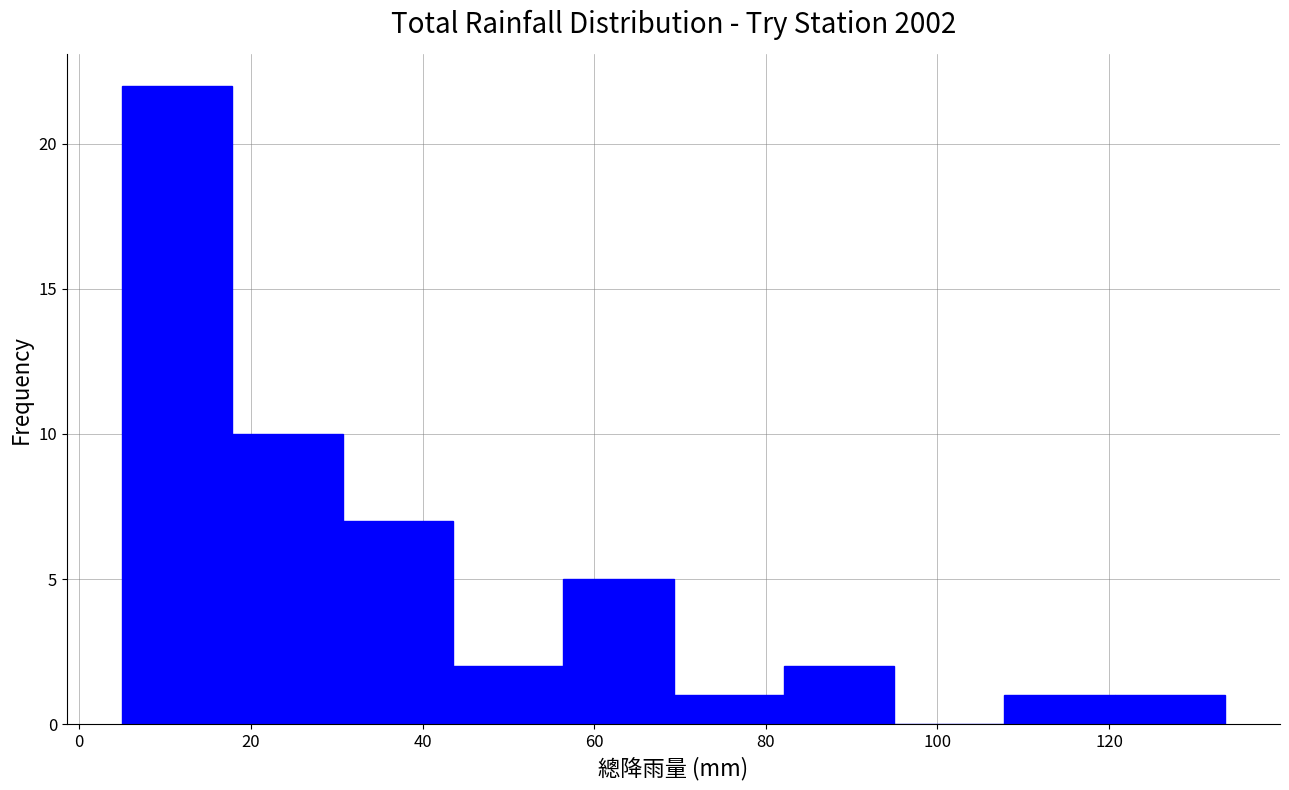

Reading left to right, list every bar in this chart as the range it spans on the x-axis followed by its height. Neither the bar edges nor the heights are printed on the chart, so give them approximately, as read against the axes.

6 to 18: 22
18 to 30: 10
30 to 44: 7
44 to 56: 2
56 to 70: 5
70 to 82: 1
82 to 94: 2
94 to 108: 0
108 to 120: 1
120 to 134: 1